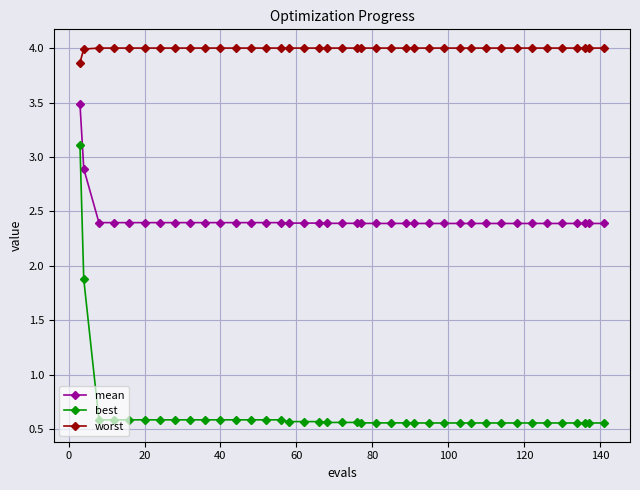

List the series in order of their peak value, lowest first.

best, mean, worst